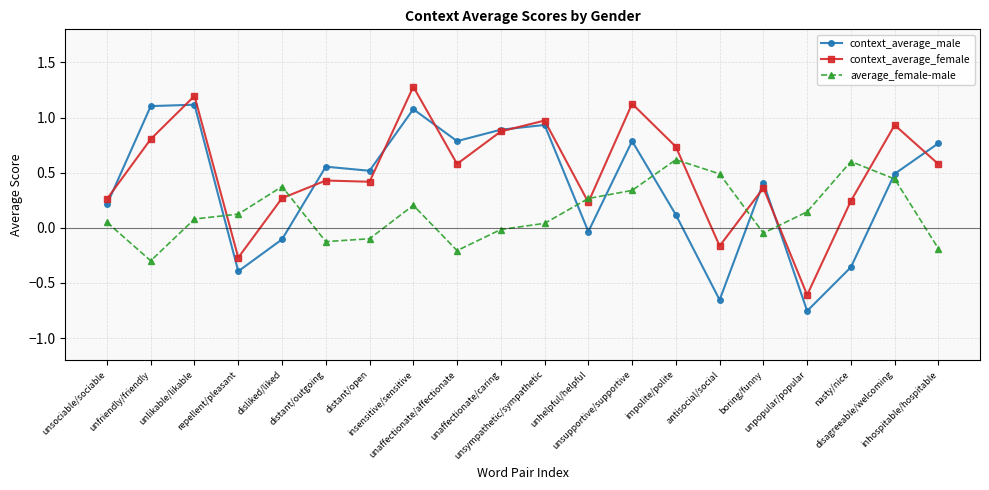

List the series in order of their peak value, highest first.

context_average_female, context_average_male, average_female-male